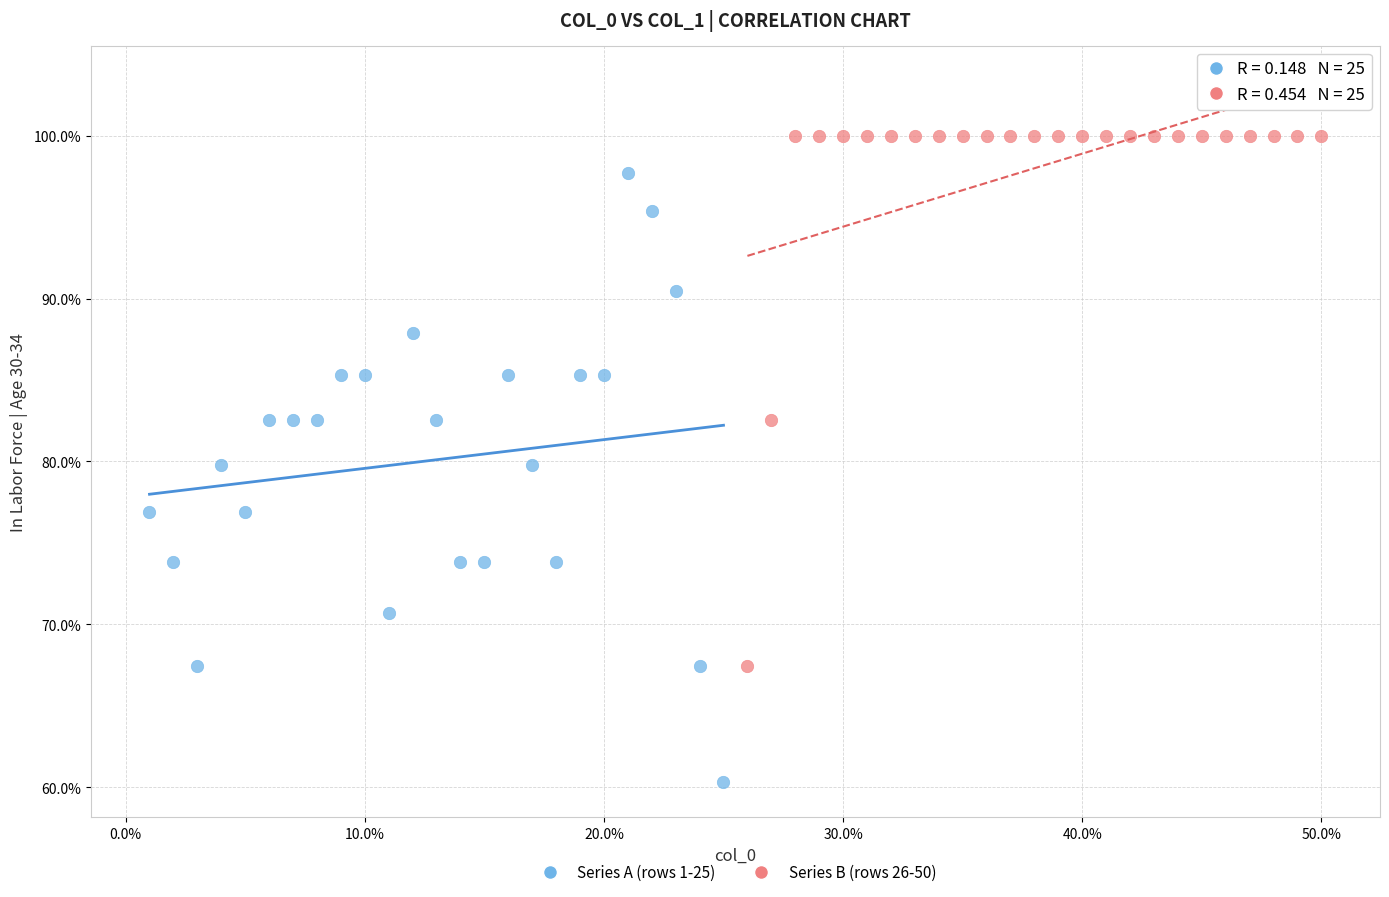

Which series has the widest spread of Y values?

Series A (rows 1-25)